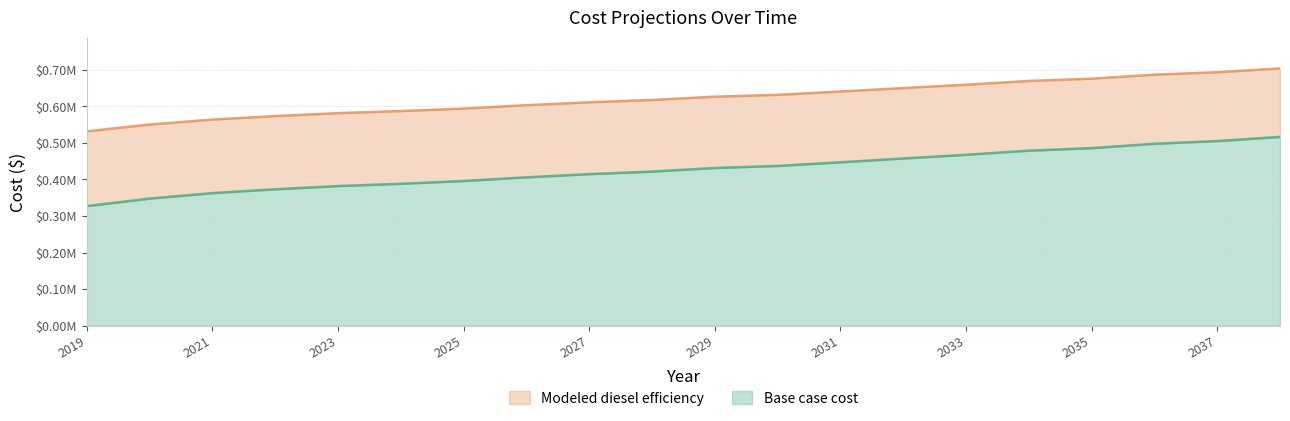

Which category has the lowest value across all series?

2019